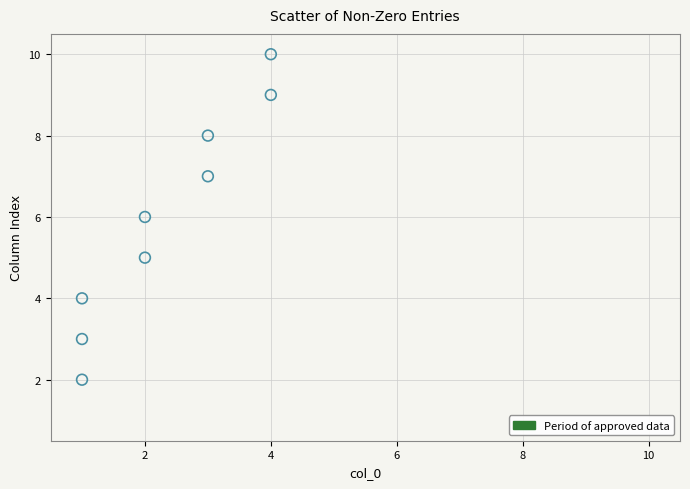

What is the average Y value?

6